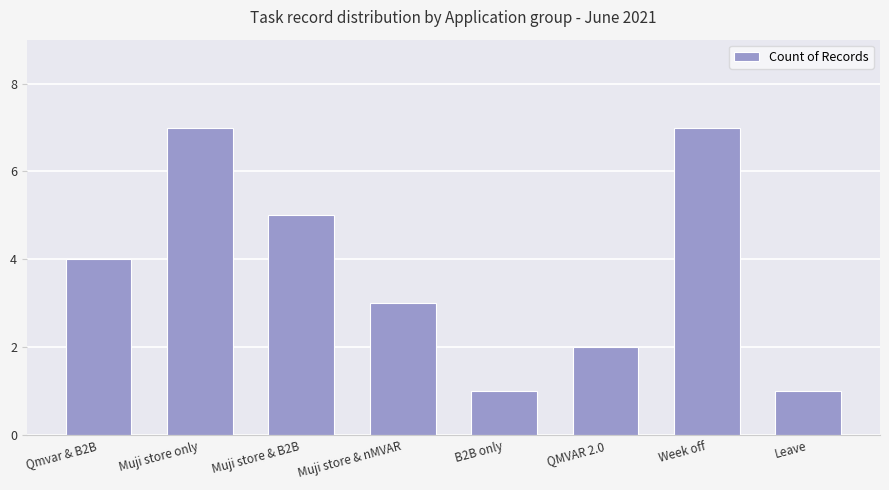

How many values are below 4?

4